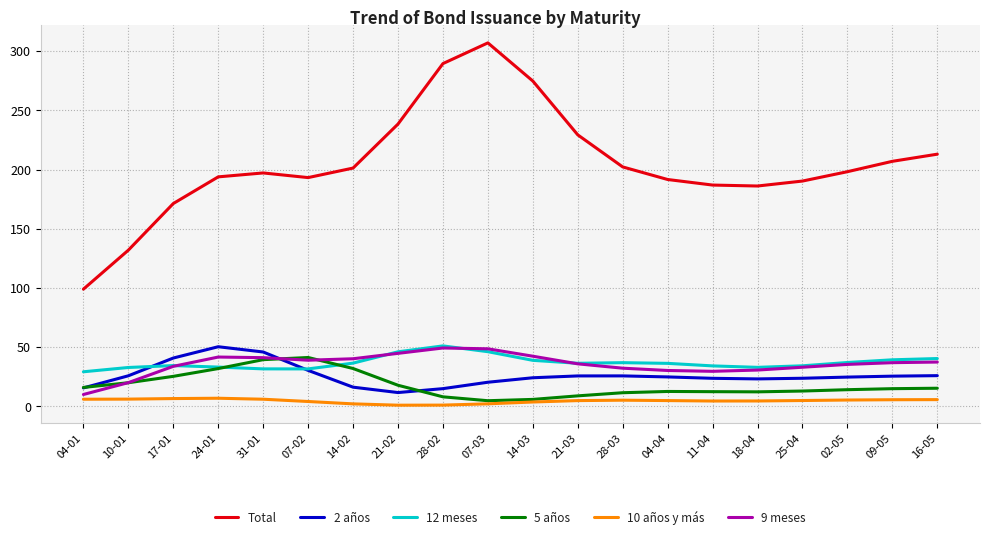

The value of 9 meses at 14-03 is 42.4. True or false?

True